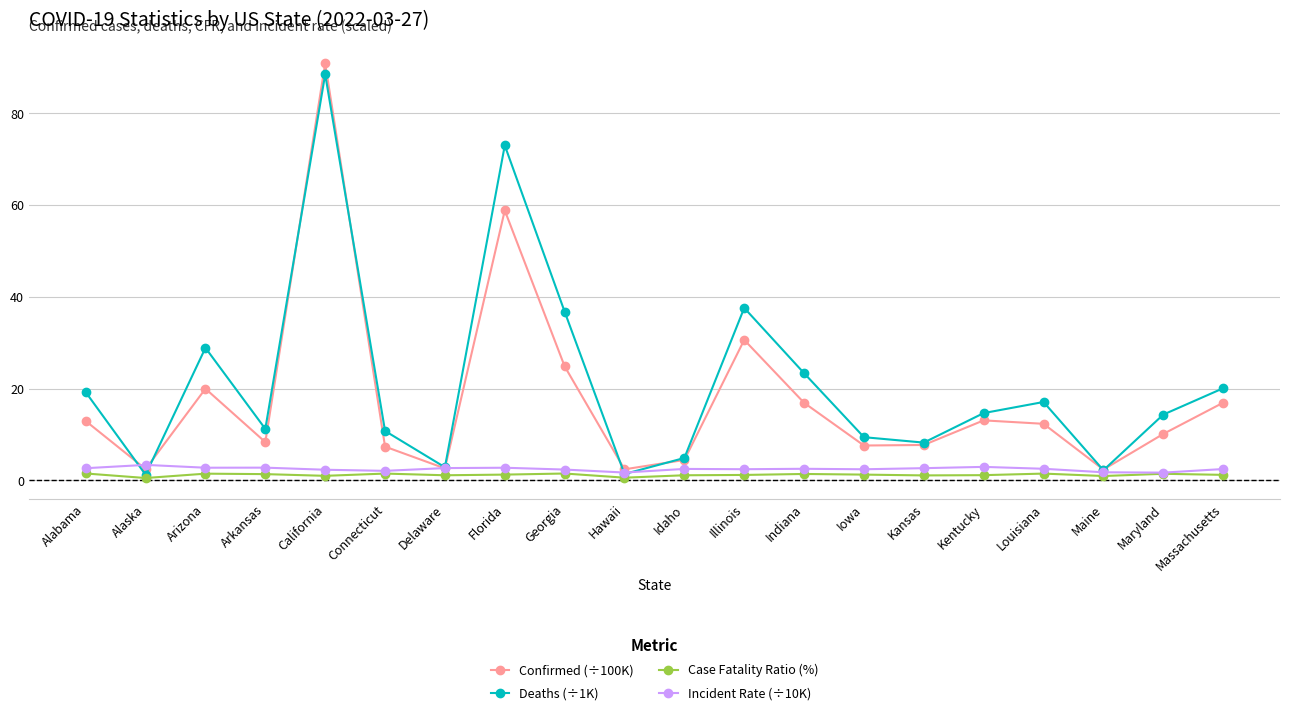

Is this an area chart (filled region under the line)?

No